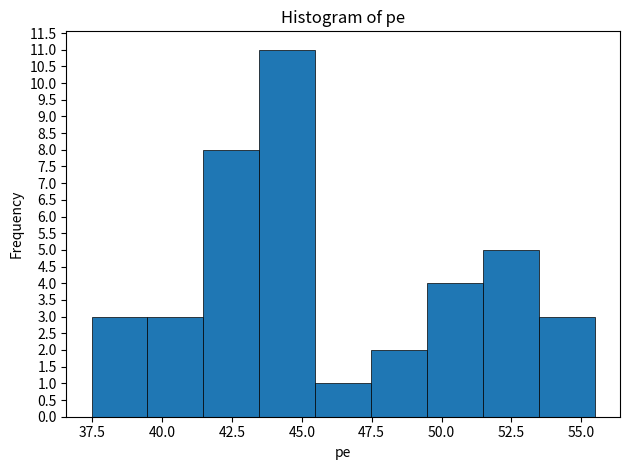

Over which range of the x-axis is the bar tallest?

43.5 to 45.5